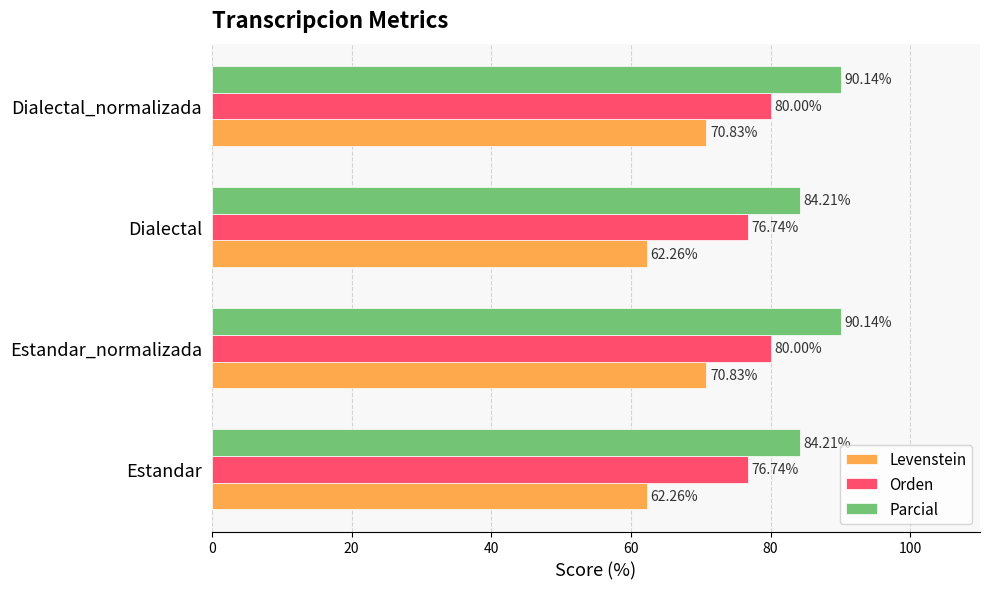

Is the value of Orden at Dialectal_normalizada greater than the value of Levenstein at Estandar?

Yes